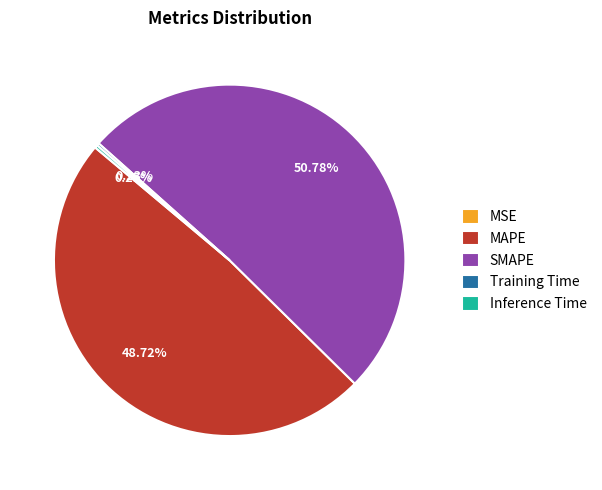

To the nearest percent, what percentage of the pie is MAPE?

49%